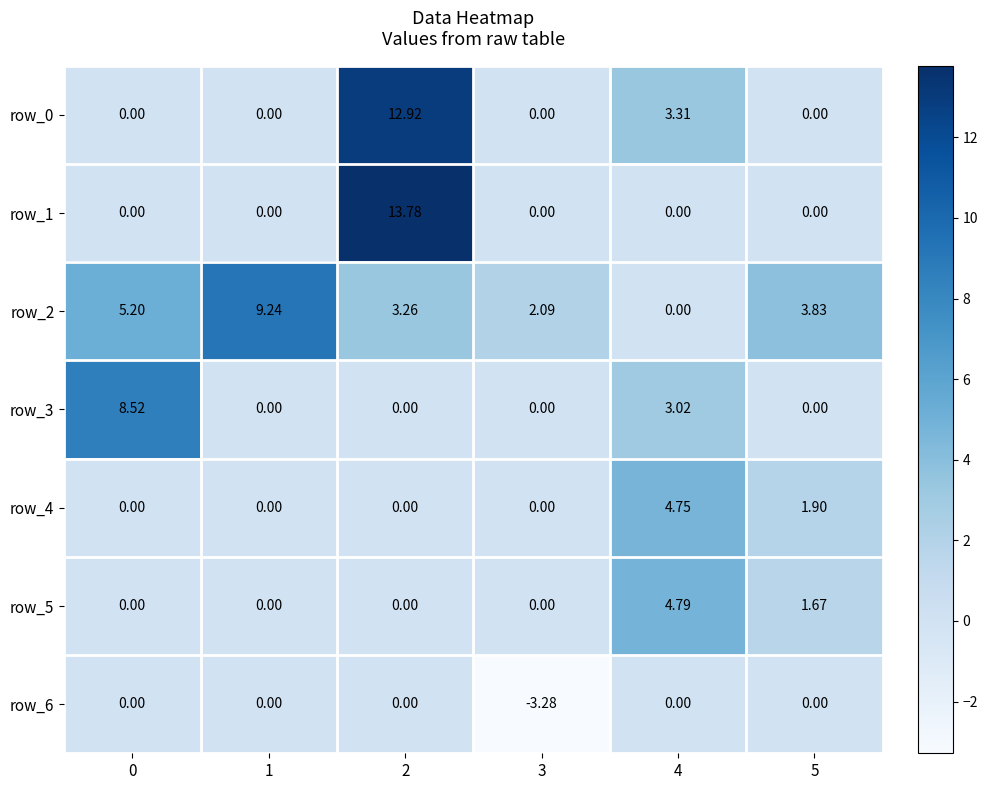

How many values in row_0 are above zero?

2